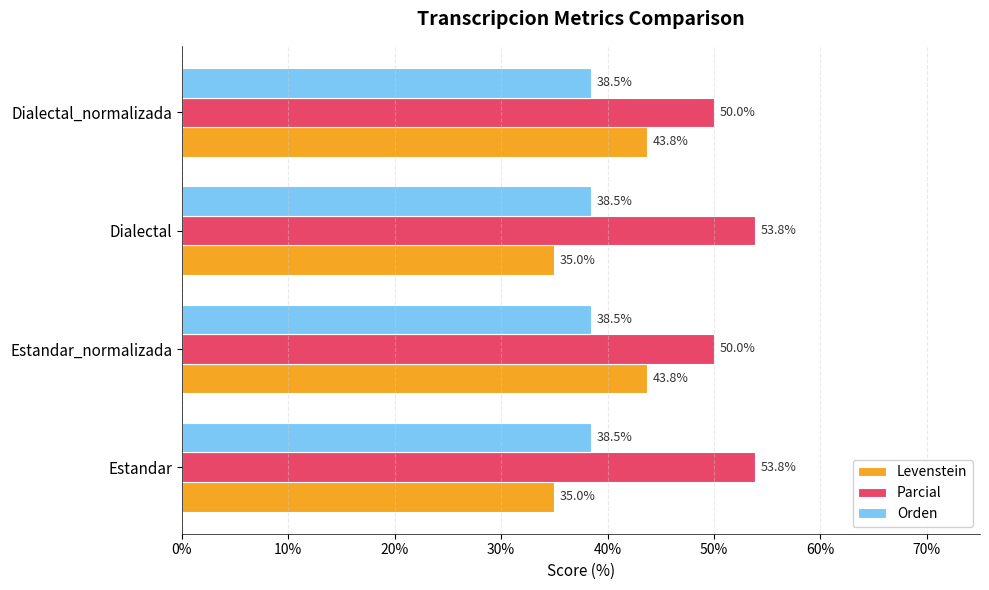

What is the minimum value shown in the chart?

35.0